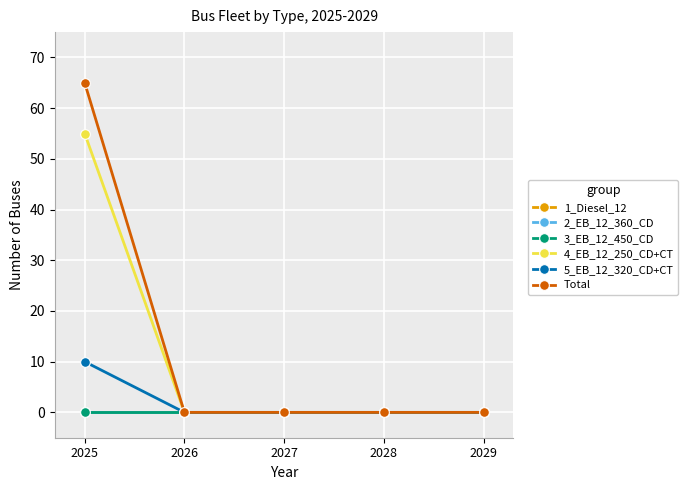

True or false: 4_EB_12_250_CD+CT has a value of 0 at 2029.

True